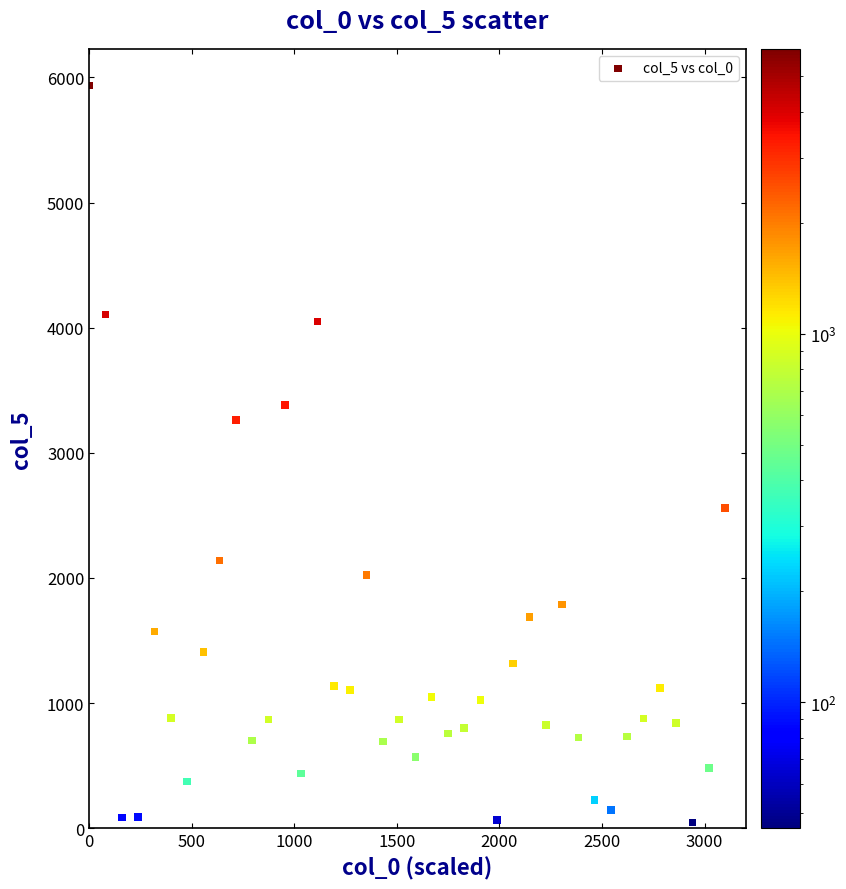

What is the range of Y values (max minus min)?

5888.2